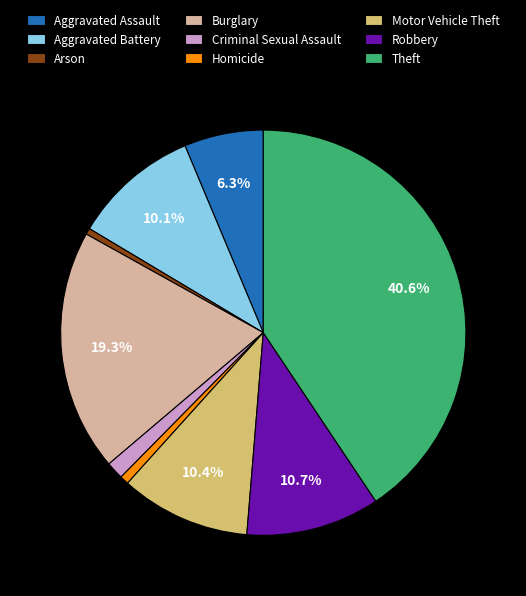

To the nearest percent, what is the difference between the Arson and Aggravated Battery slice percentages?

10%